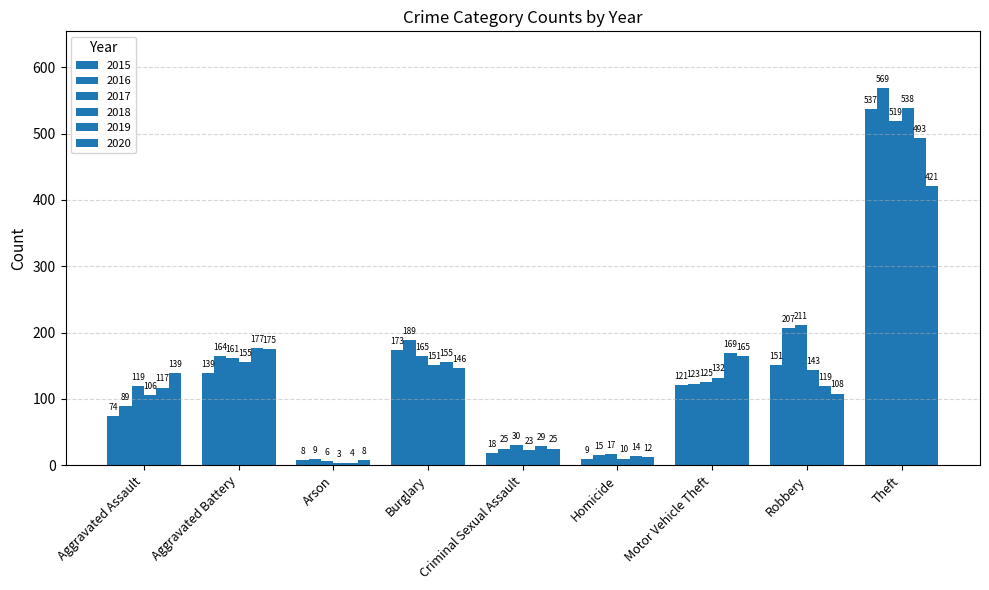

True or false: 2015 has a value of 151 at Robbery.

True